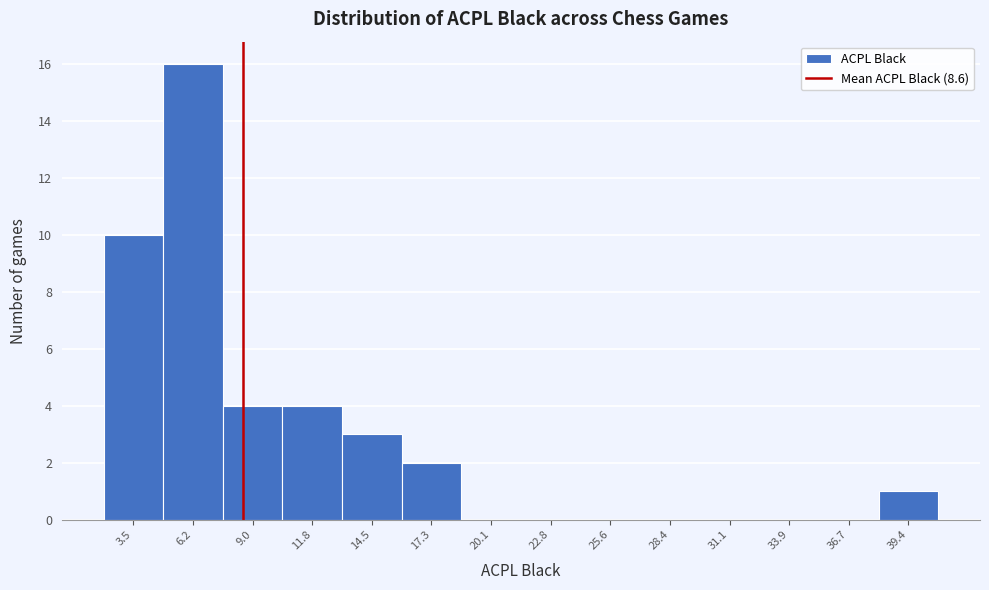

Reading left to right, transcribe this chart: for each bar, give the range it covers on the x-axis and its height. Neither the bar edges nor the heights are printed on the chart, so give them approximately, as read against the axes.

2.0 to 5.0: 10
5.0 to 7.5: 16
7.5 to 10.5: 4
10.5 to 13.0: 4
13.0 to 16.0: 3
16.0 to 18.5: 2
18.5 to 21.5: 0
21.5 to 24.0: 0
24.0 to 27.0: 0
27.0 to 30.0: 0
30.0 to 32.5: 0
32.5 to 35.5: 0
35.5 to 38.0: 0
38.0 to 41.0: 1